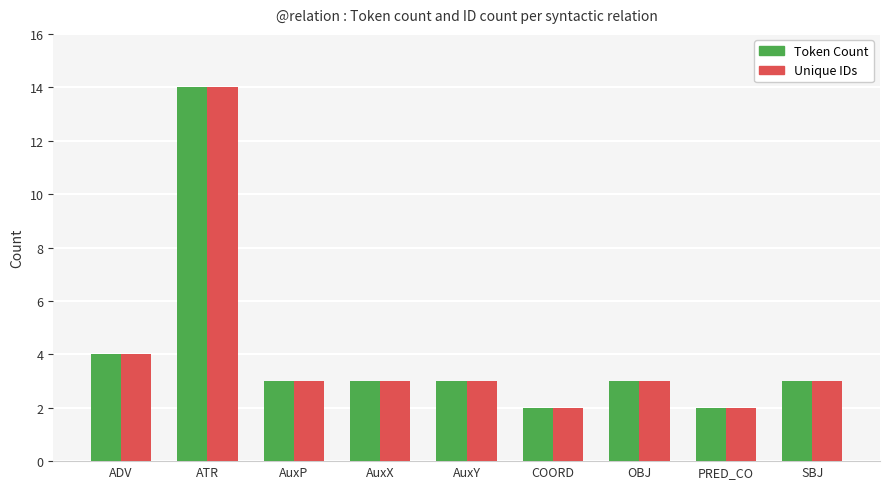

Is it true that Token Count equals 3 at PRED_CO?

False